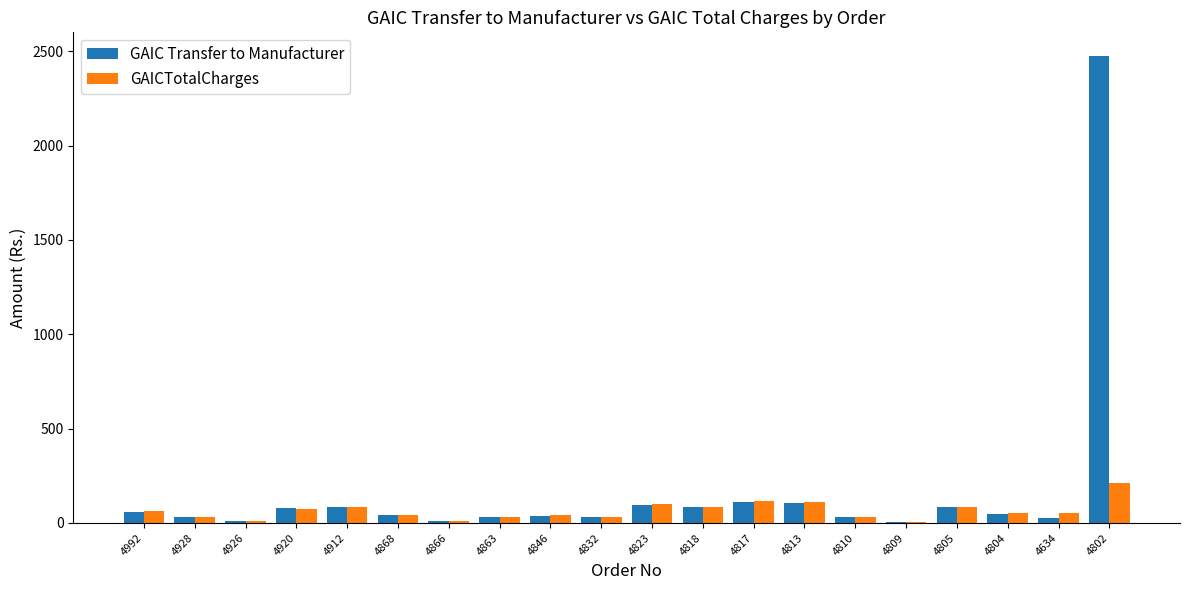

True or false: GAIC Transfer to Manufacturer has a value of 29.1 at 4810.

True